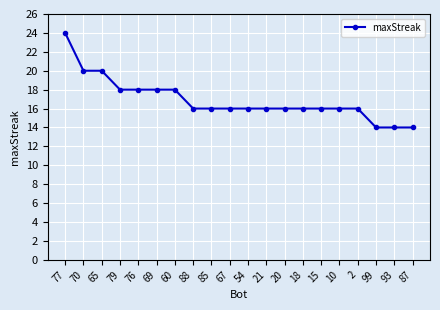

What is the difference between the maximum and second lowest values?

10